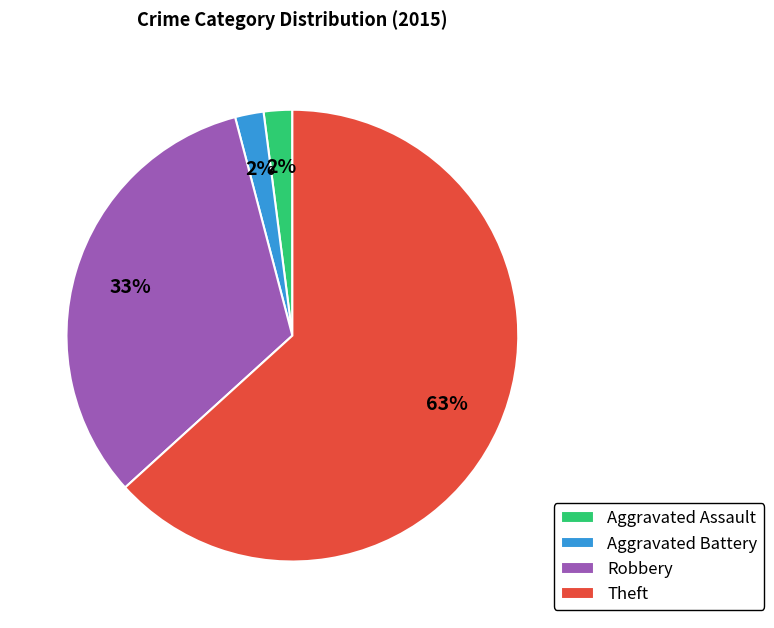

What is the largest slice in the pie chart?

Theft